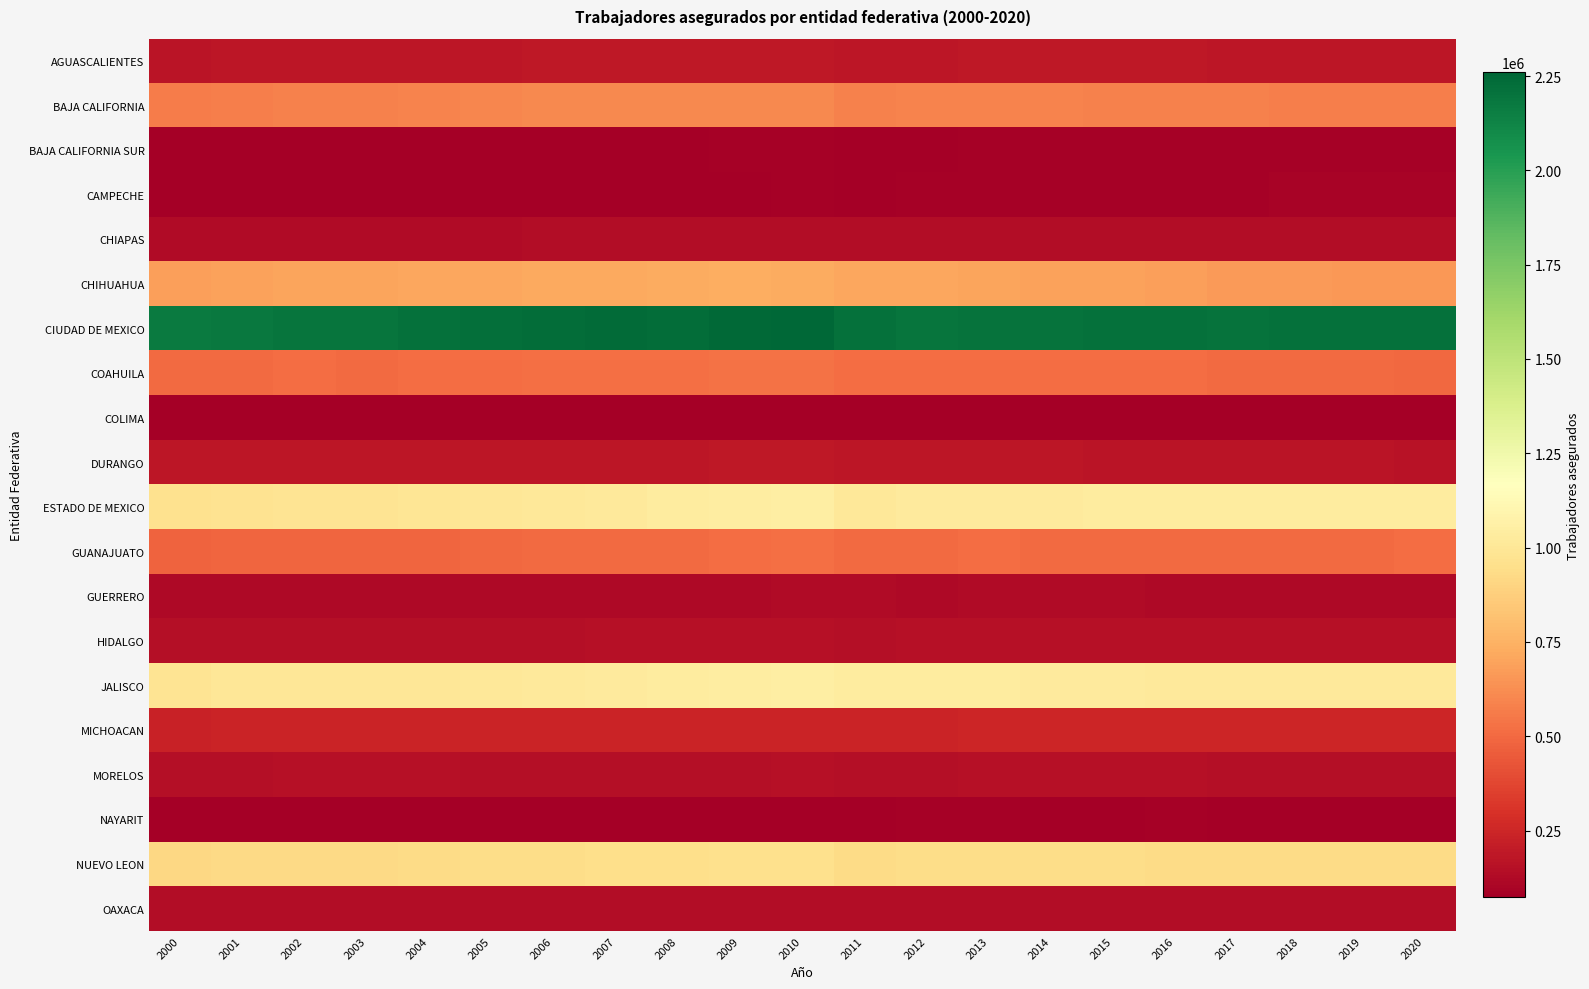

At how many categories does at least one series exceed 545881?

21